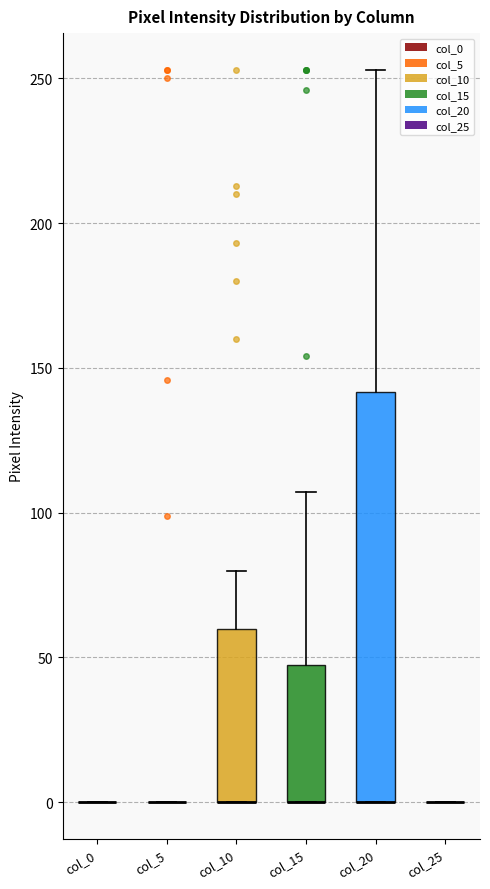

Reading left to right, read every box against the y-axis: the position of its median line, the range the box covers, and the ends of its whiskers. The values are not printed on the chart, so give them approximately, as read against the axis.

col_0: box collapsed to a line at 0, whiskers 0 to 0
col_5: box collapsed to a line at 0, whiskers 0 to 0
col_10: median 0 (drawn on the box's lower edge), box 0 to 60, whiskers 0 to 80
col_15: median 0 (drawn on the box's lower edge), box 0 to 45, whiskers 0 to 105
col_20: median 0 (drawn on the box's lower edge), box 0 to 140, whiskers 0 to 255
col_25: box collapsed to a line at 0, whiskers 0 to 0